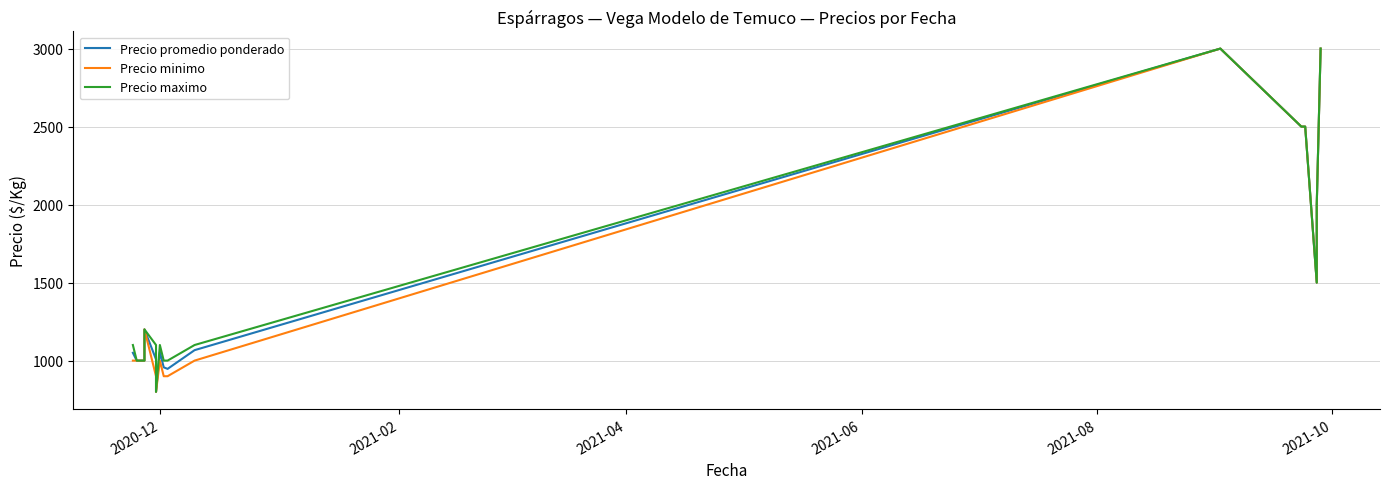

True or false: Precio minimo and Precio maximo intersect in this chart.

False